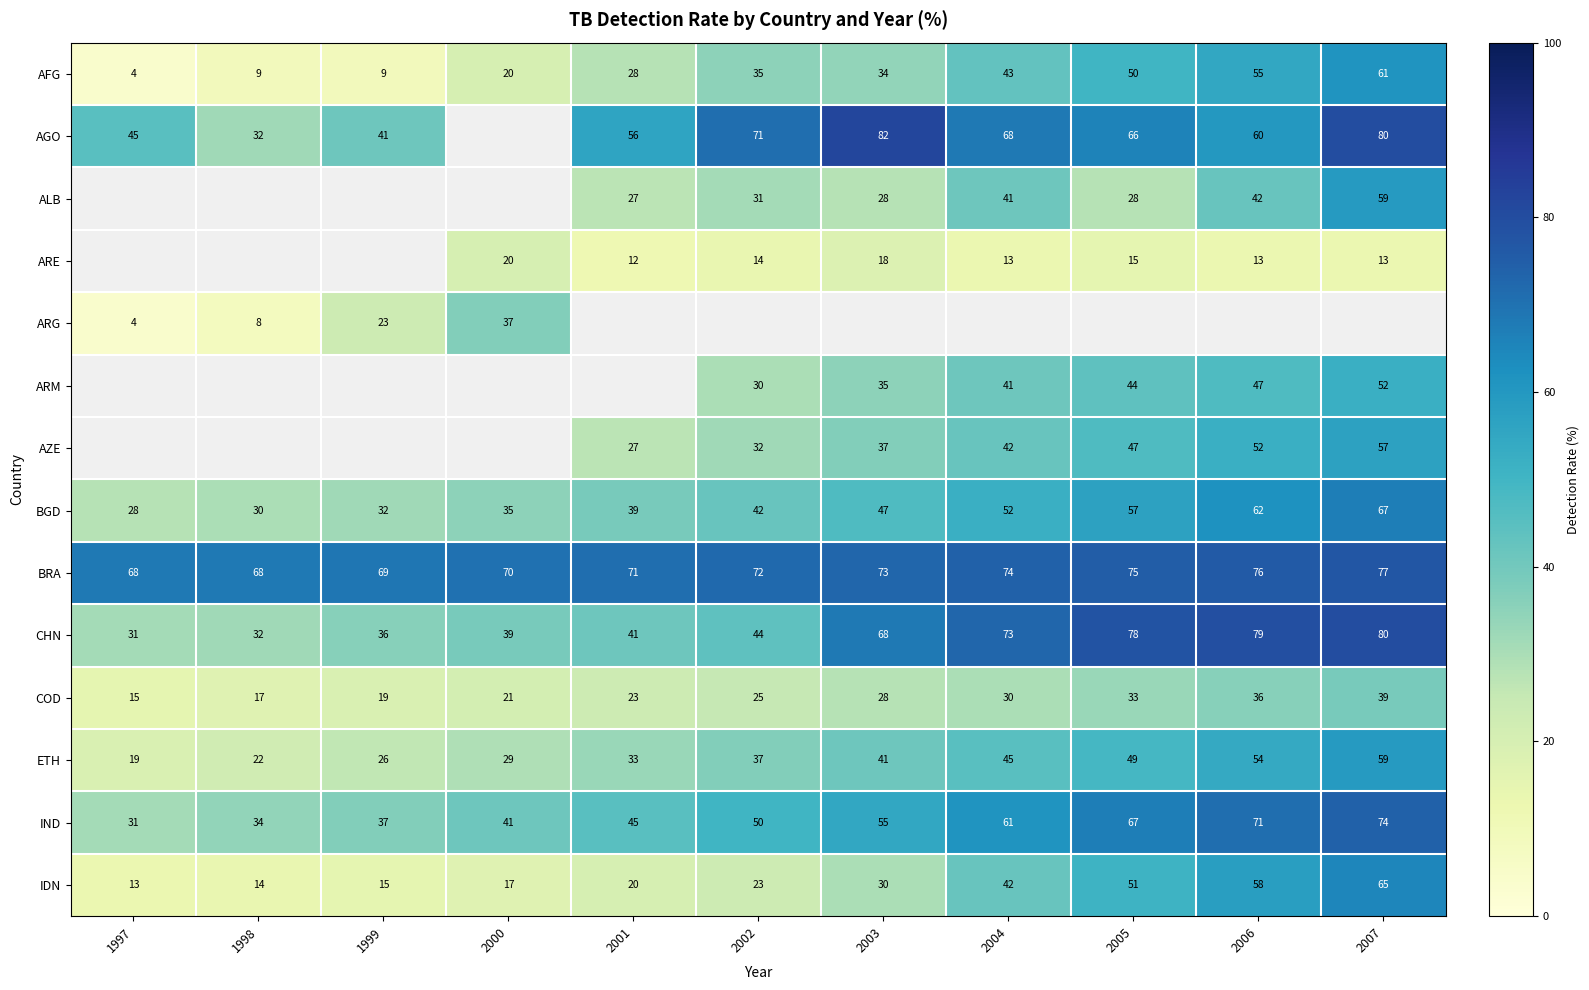

Is the value of AGO at 2003 greater than the value of CHN at 2003?

Yes